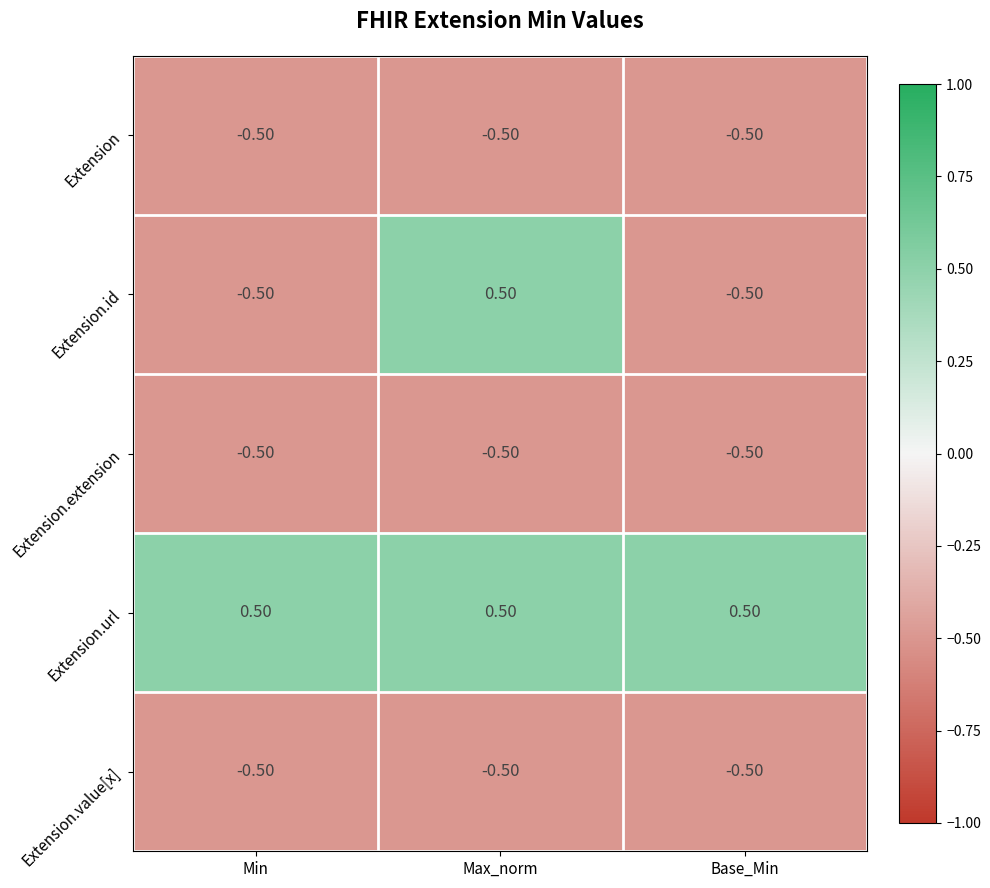

What is the greatest value displayed?

0.5